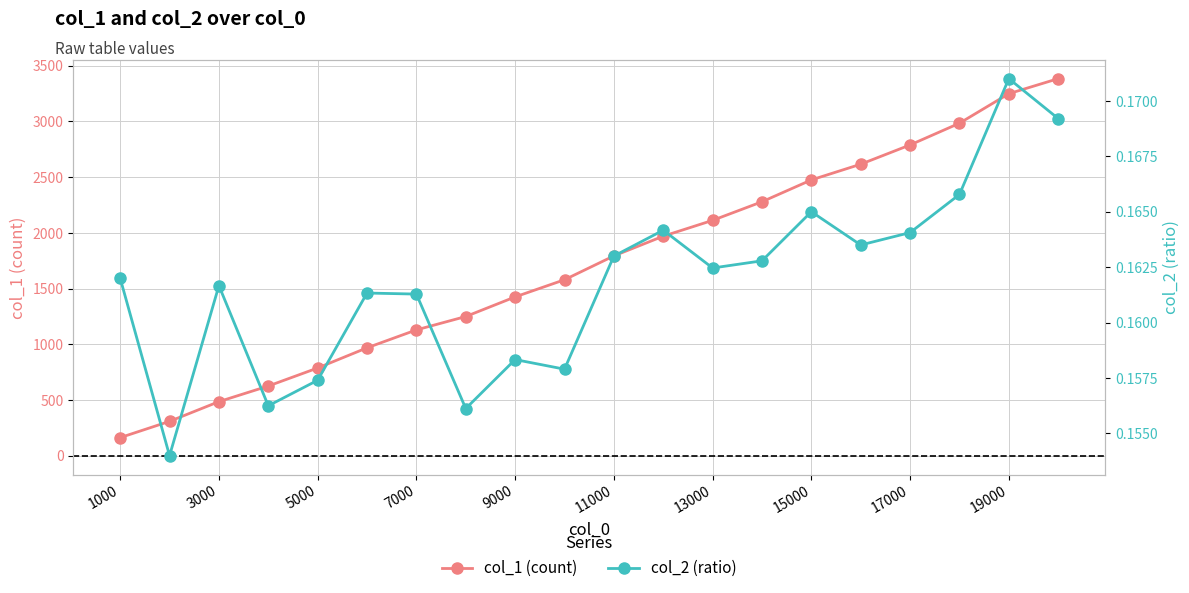

Does the chart display data point markers on the line(s)?

Yes